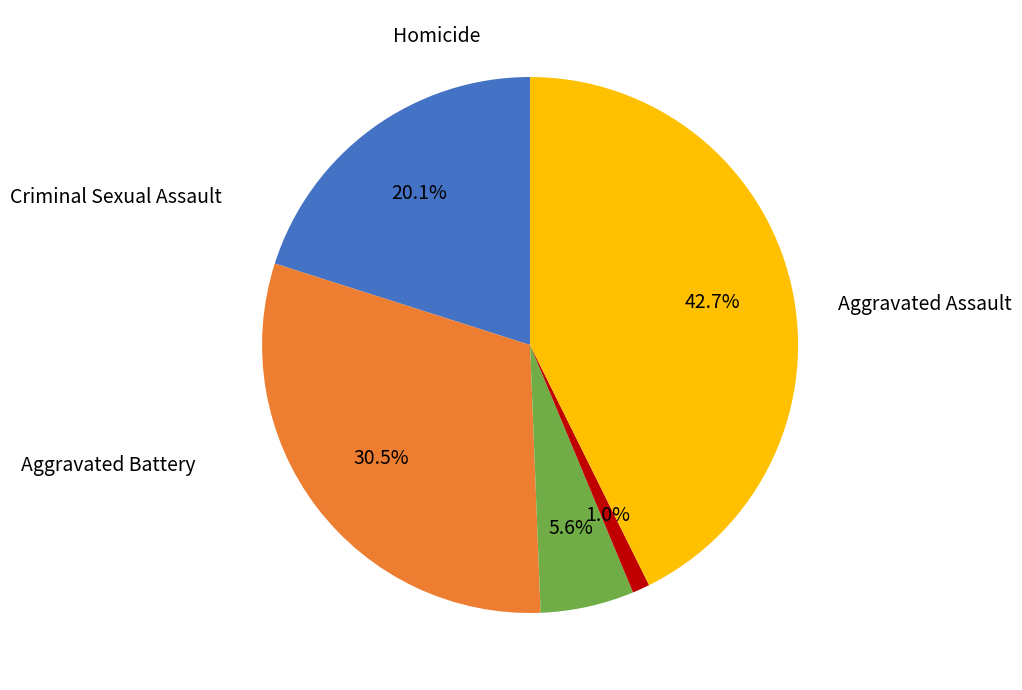

Is there a majority slice in this chart?

No